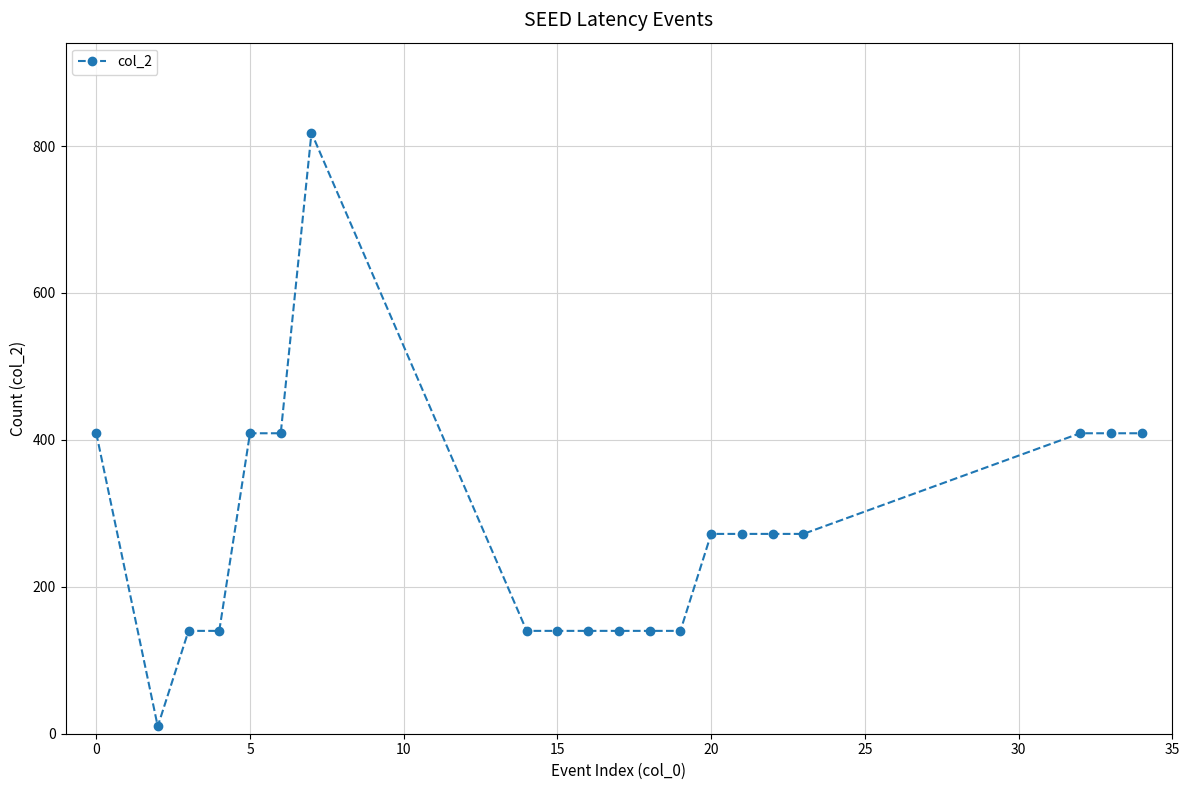

What is the maximum value shown in the chart?

818